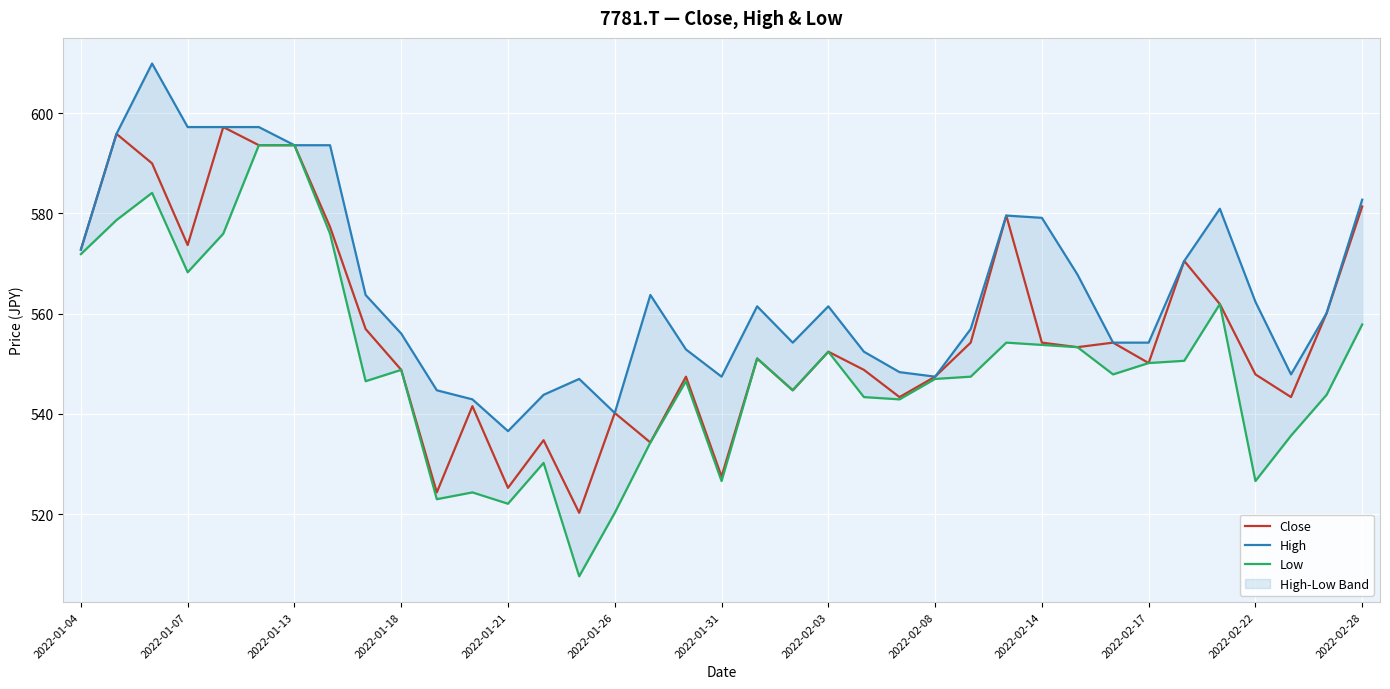

The Close series shows 110.0 at 2022-01-18. True or false?

False